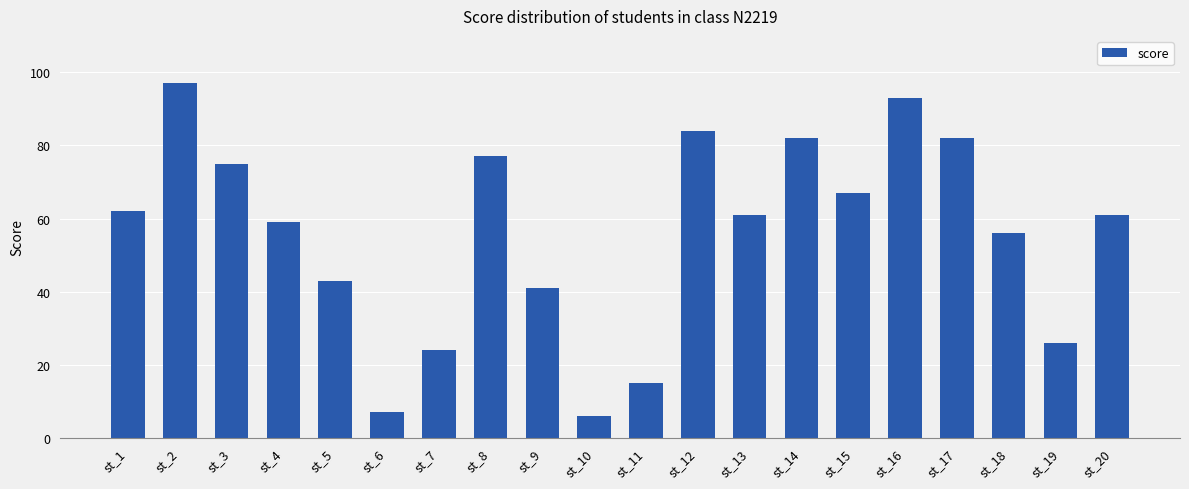

How many series are shown in this chart?

1